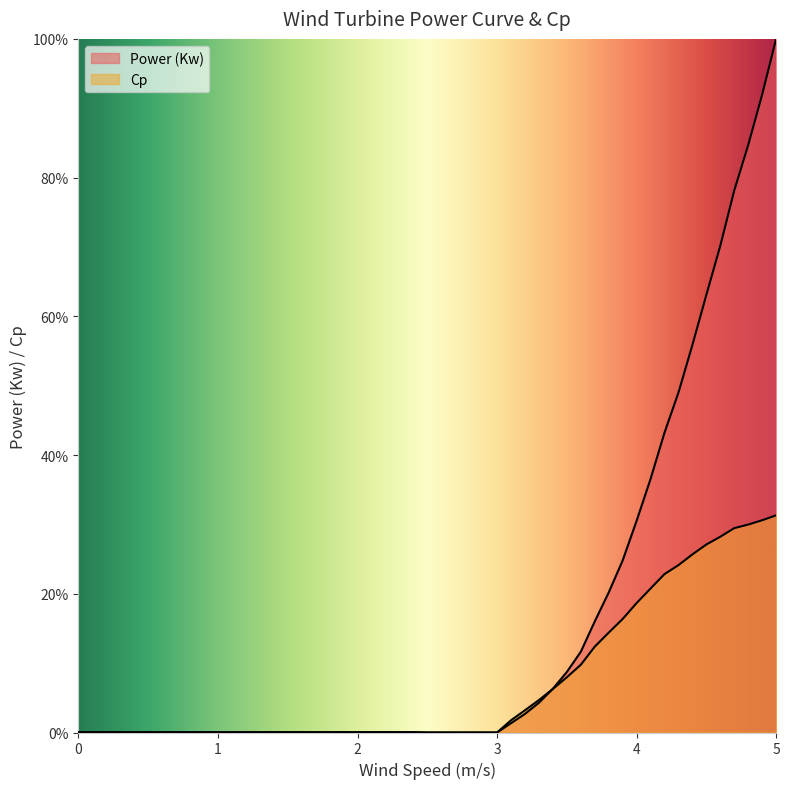

Between 4.0 and 5.0, which is larger?

5.0